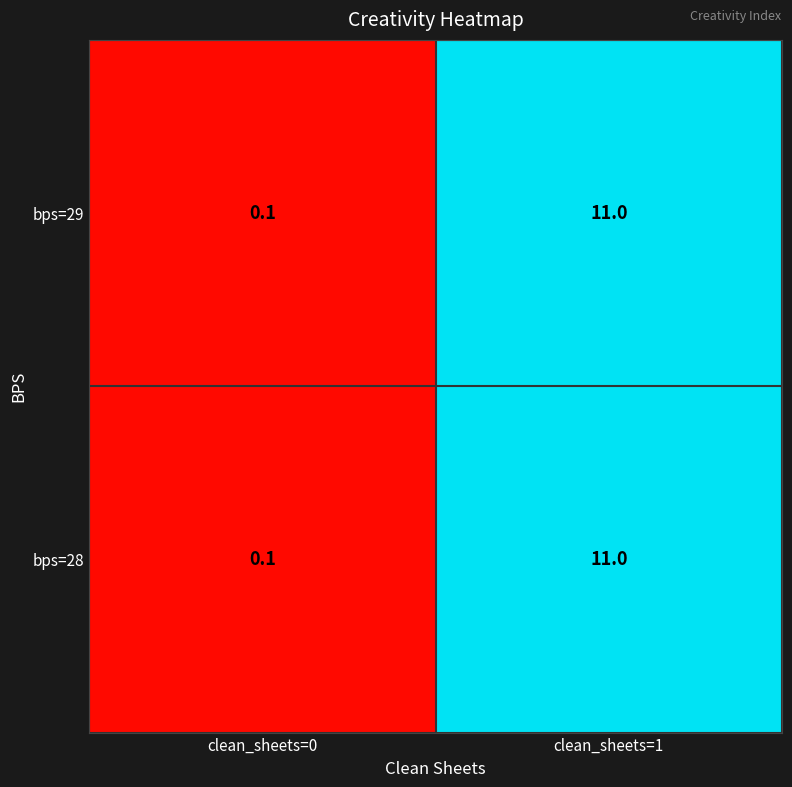

What is the sum of all bps=28 values?

11.1